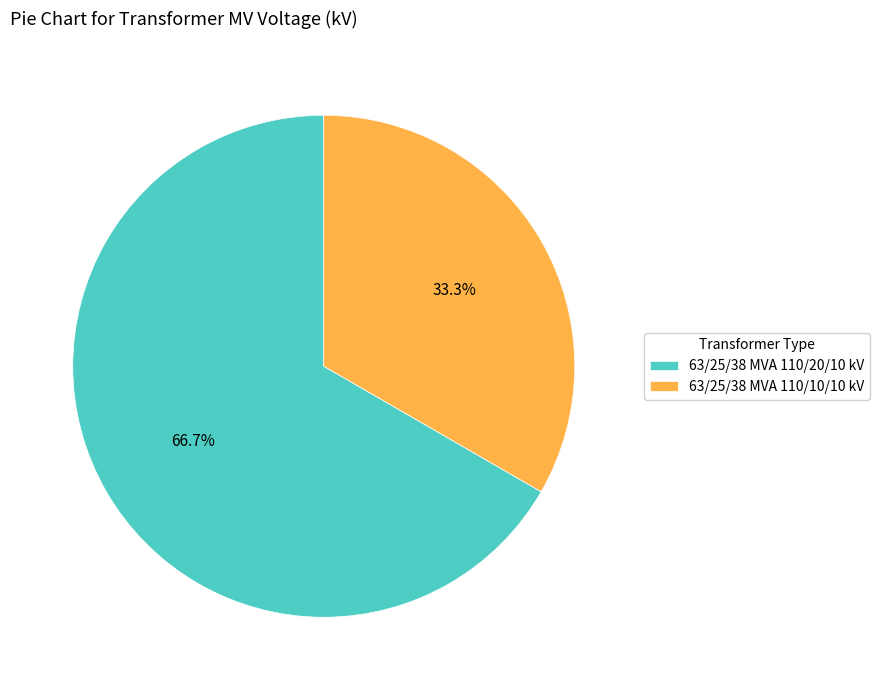

To the nearest percent, what is the difference between the largest and smallest slice percentages?

33%